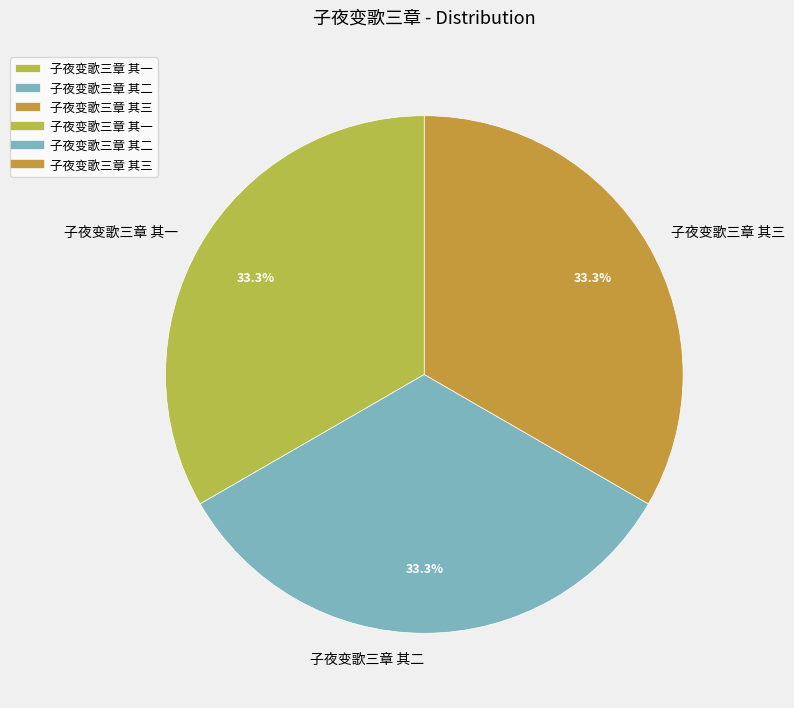

Approximately how many times larger is the value at 子夜变歌三章 其三 compared to 子夜变歌三章 其一?

1.0